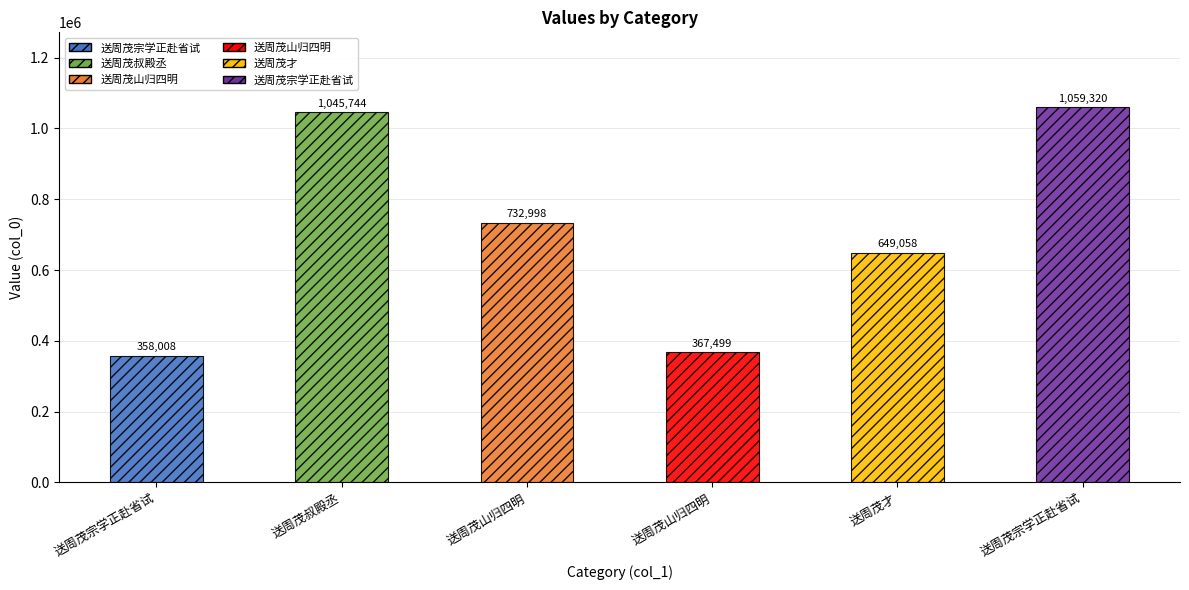

What is the label of the 1st bar from the right?

送周茂宗学正赴省试